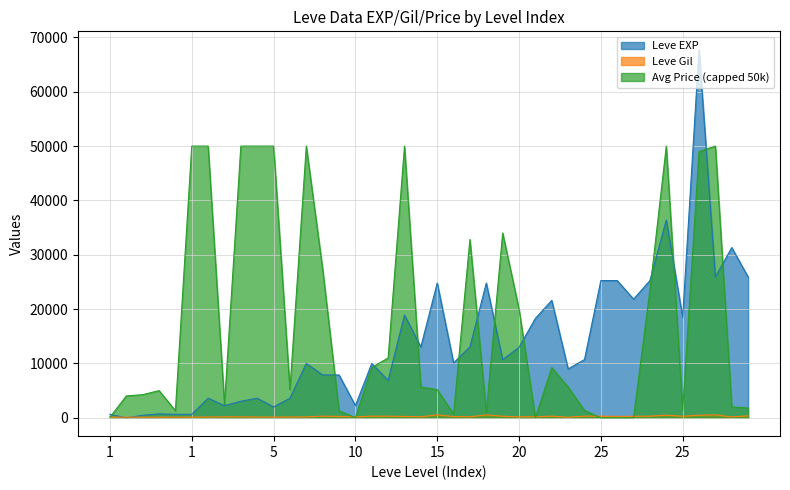

How many interior local peaks does the Leve EXP series have?

12